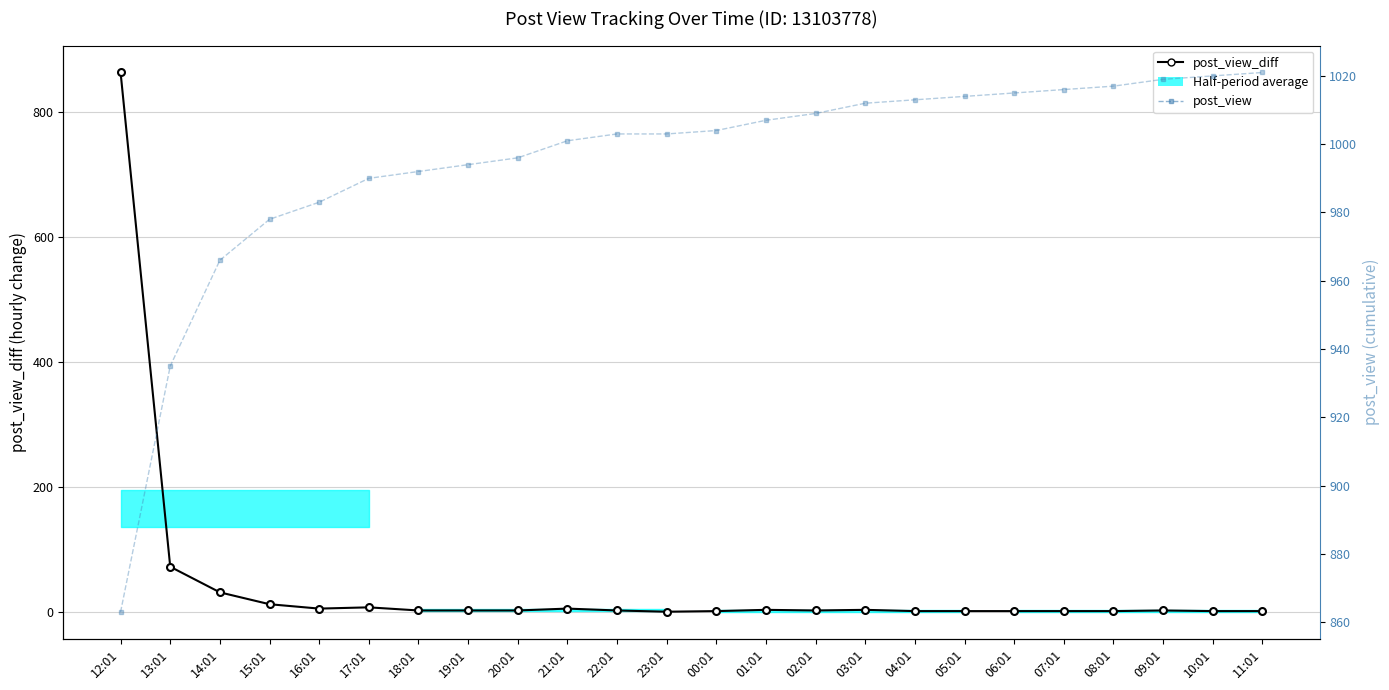

What is the value of the post_view point at the 12th from the left?

1003